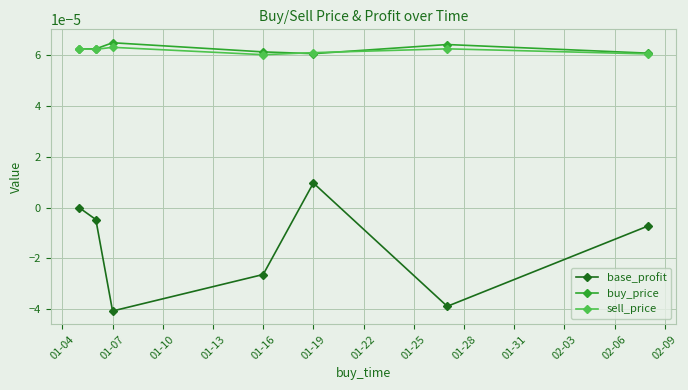

True or false: base_profit and buy_price cross at least once.

False